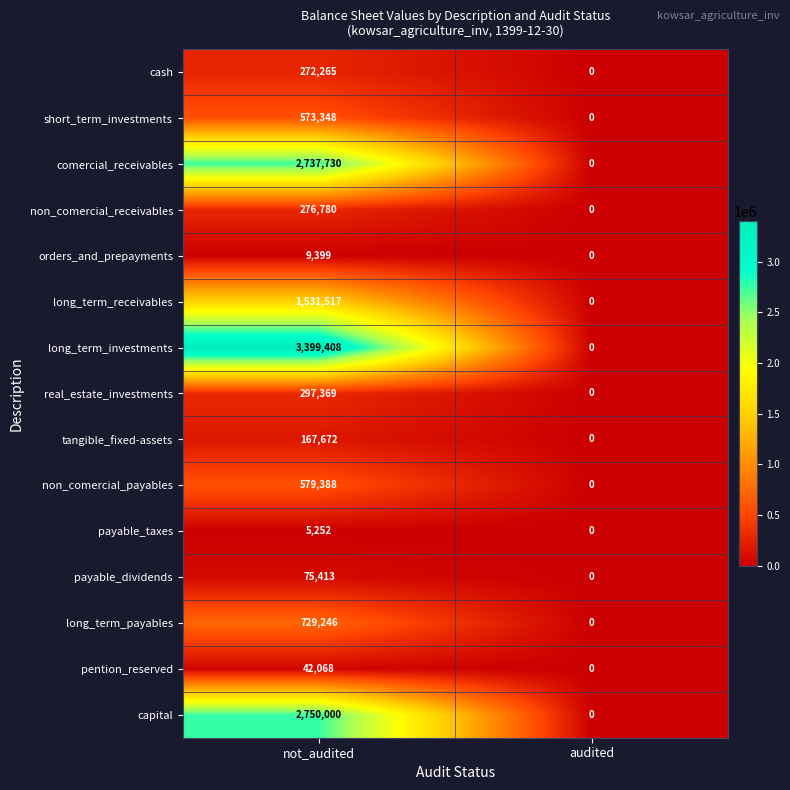

Which category has the highest value across all series?

not_audited